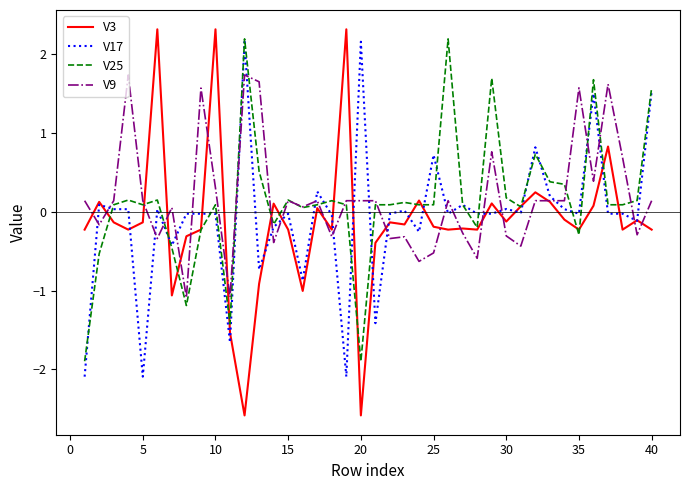

What is the highest value of the V3 series?

2.3